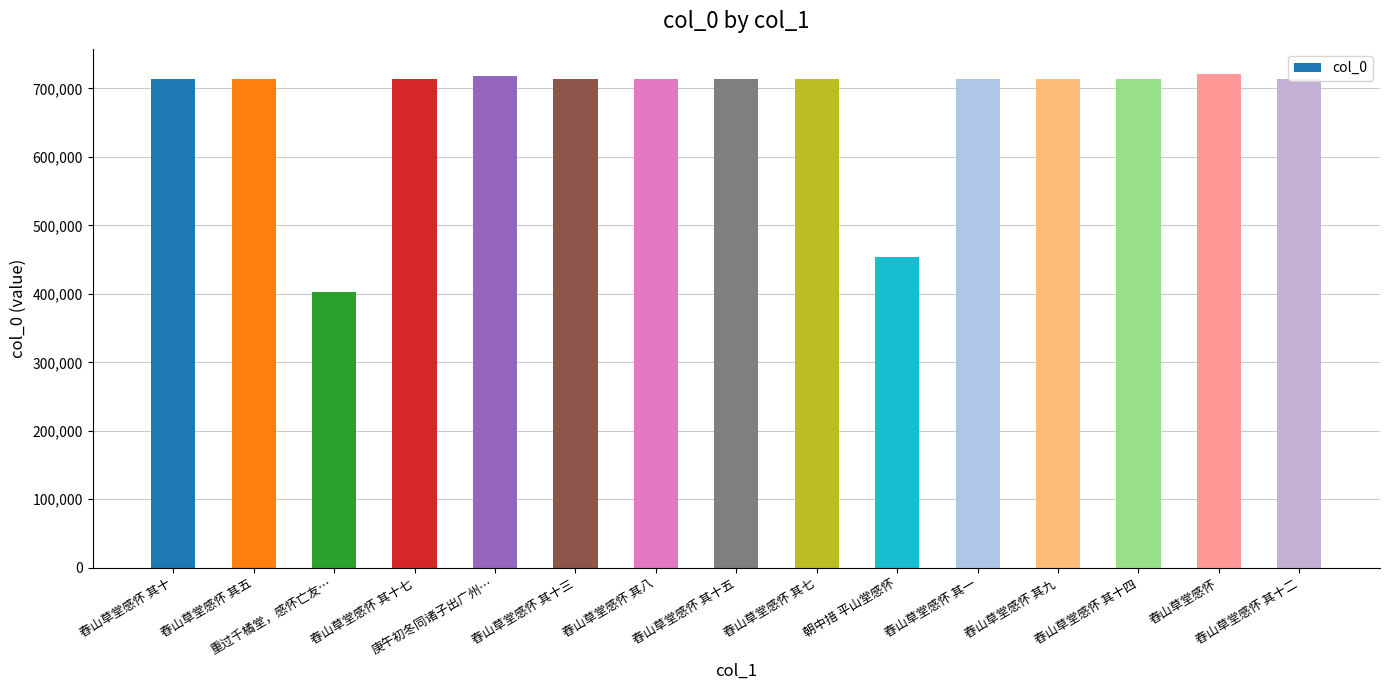

Count the number of categories in the chart.

15